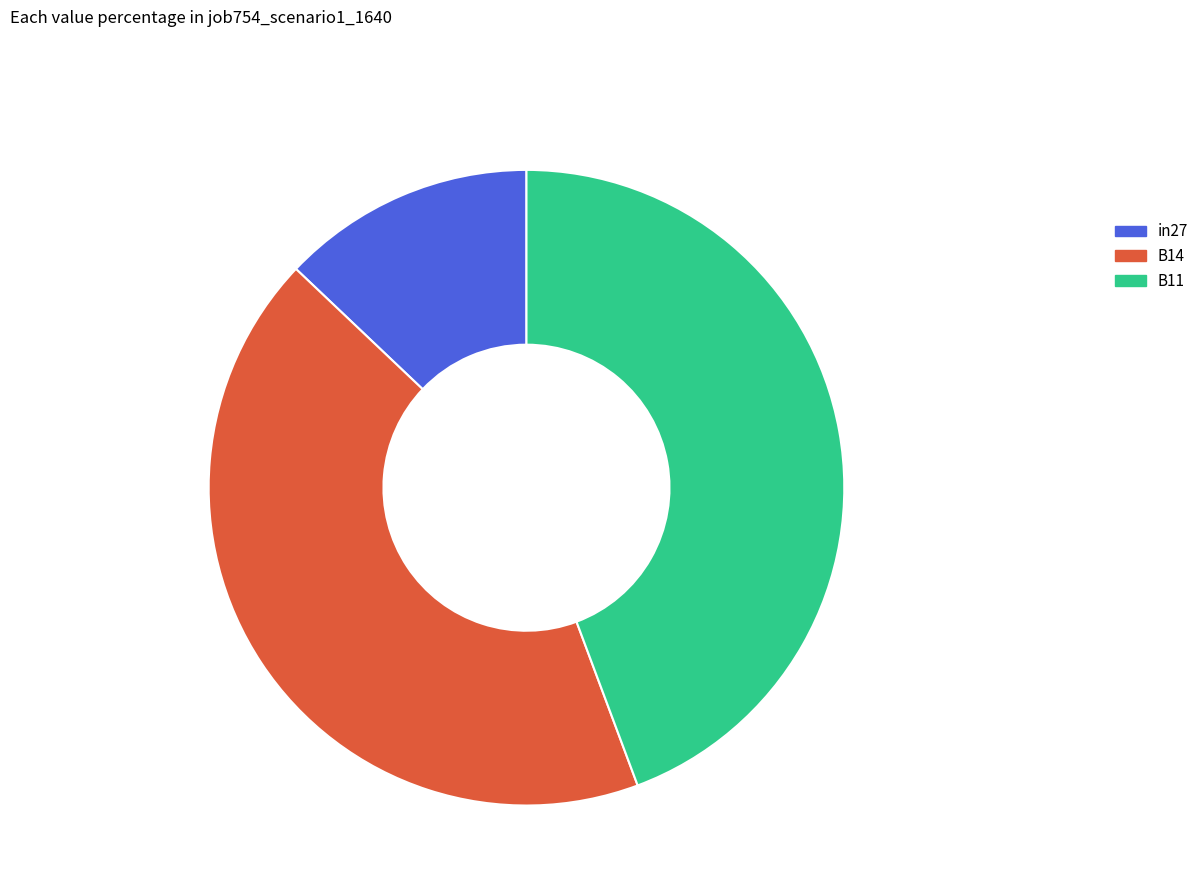

To the nearest percent, what portion does in27 represent?

13%